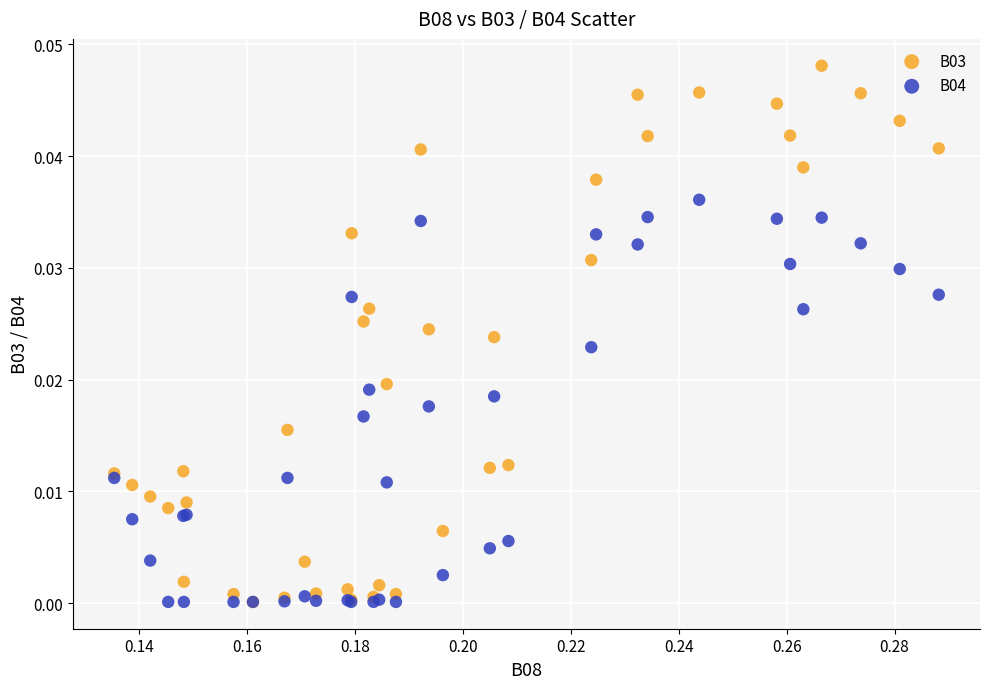

Which series contains the highest Y value?

B03